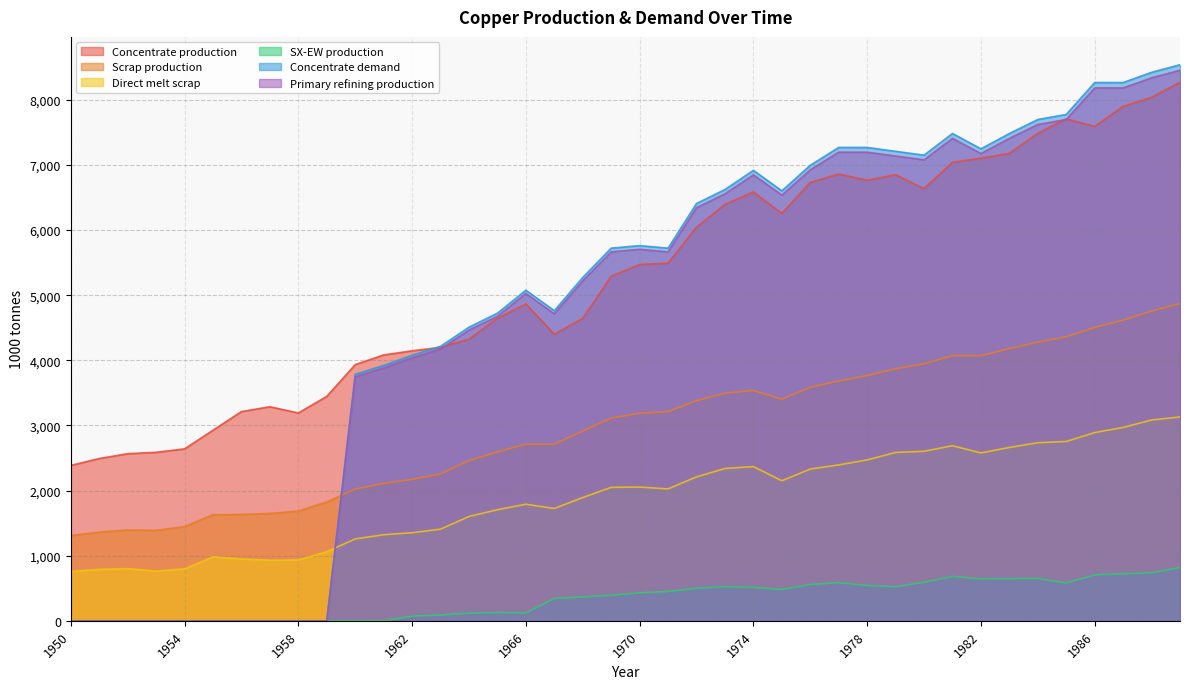

Count the number of data series in this chart.

6